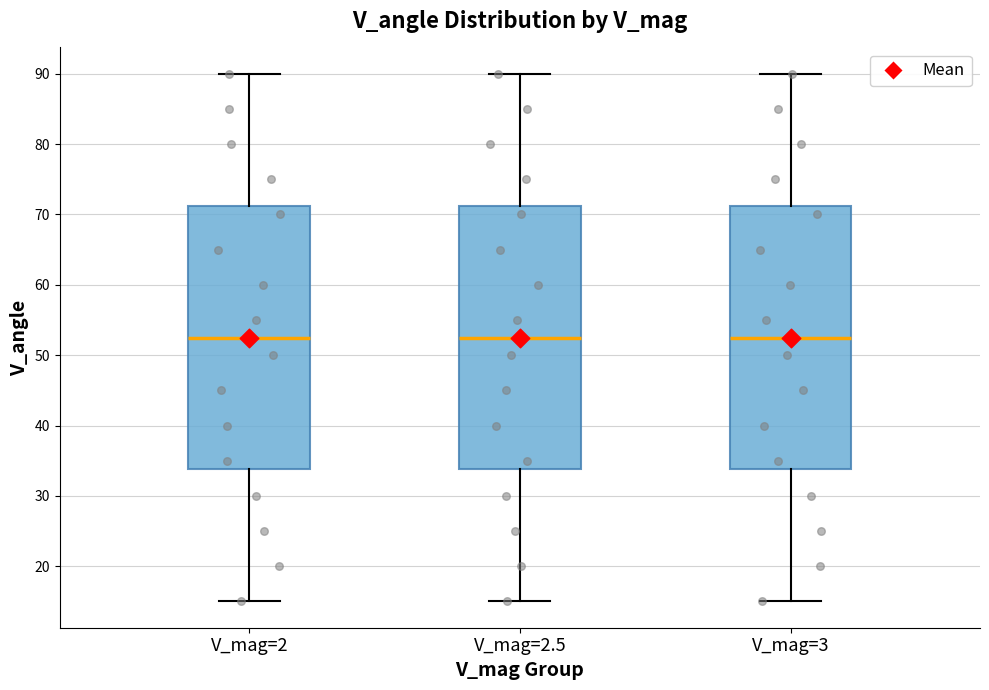

Where is the lower edge of the box for V_mag=2 on the y-axis? The values are not printed on the chart, so give them approximately, as read against the axis.

34